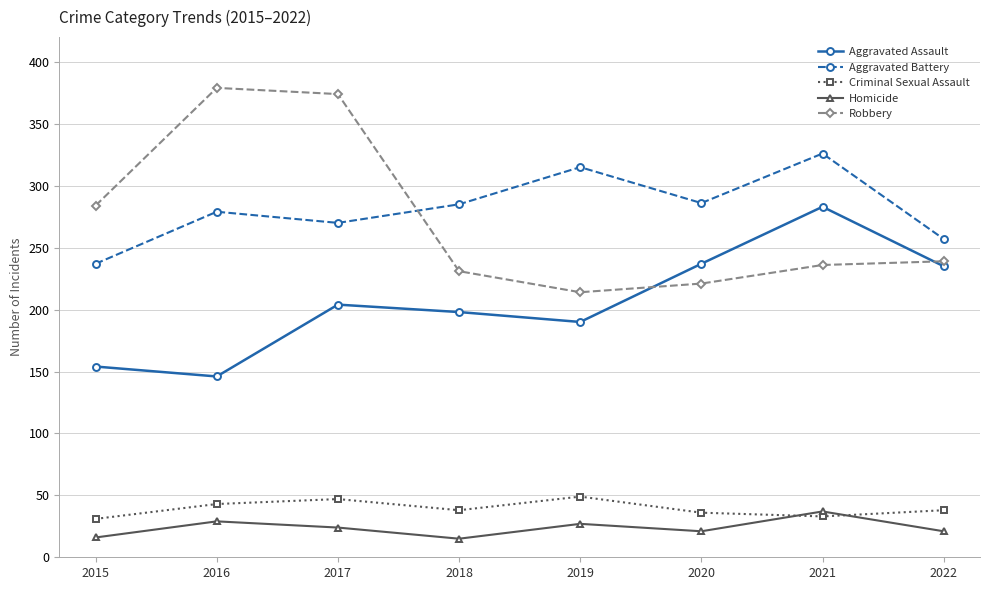

Which category has the lowest value in the Aggravated Assault series?

2016